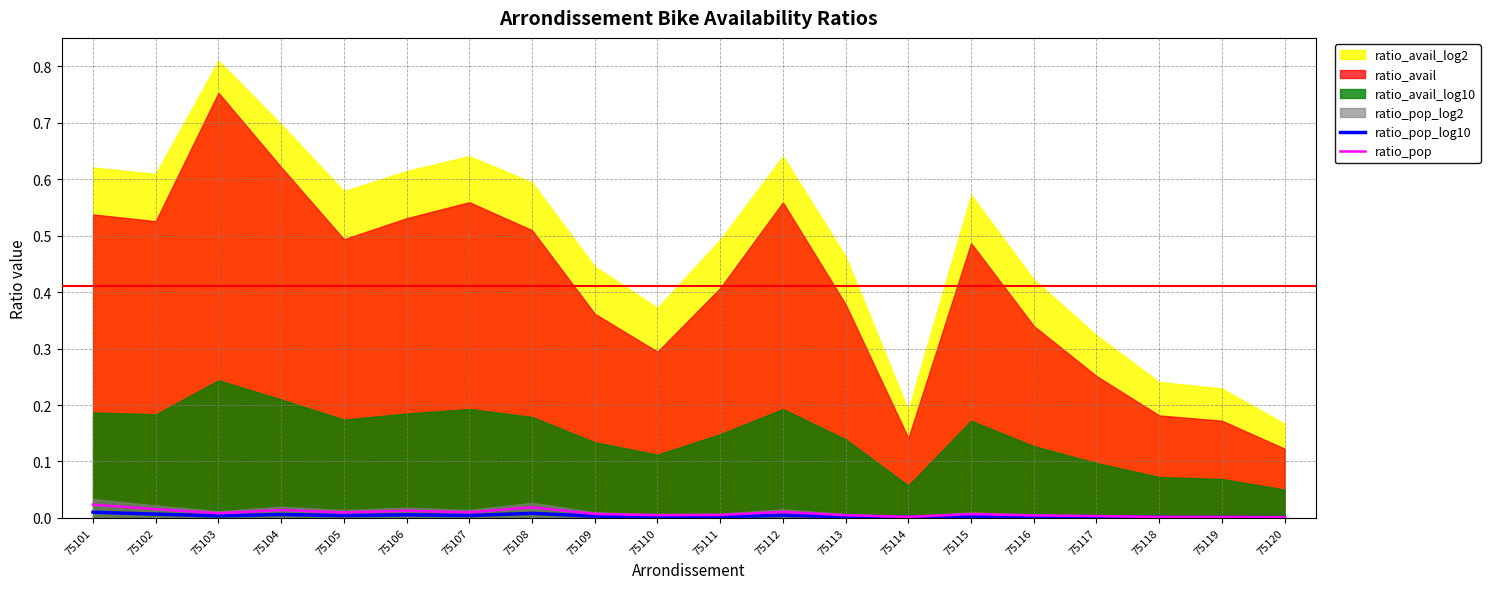

The value of ratio_pop_log10 at 75109 is 0.0. True or false?

True